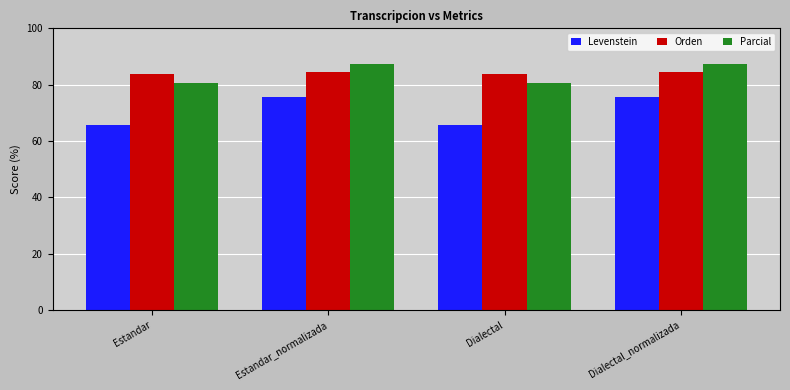

The value of Parcial at Dialectal_normalizada is 87.4. True or false?

True